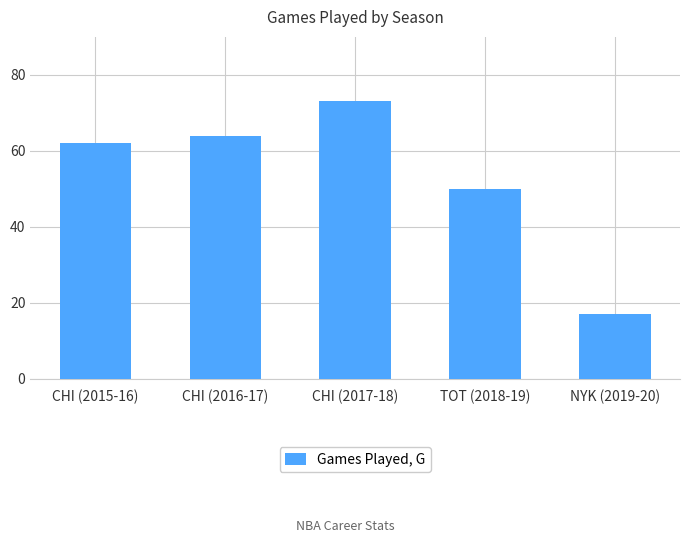

Where is the data nearest to the value 45?

TOT (2018-19)